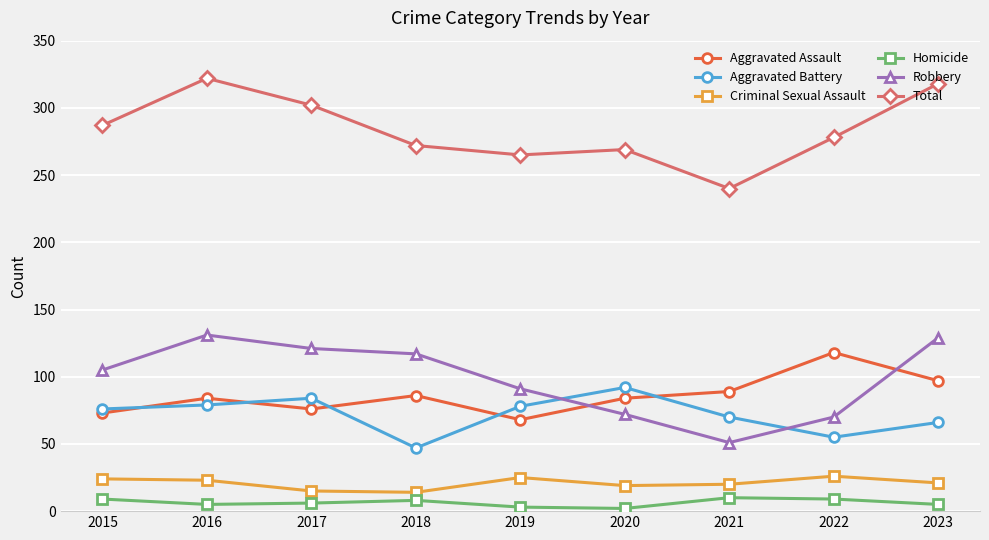

Rank the series by their maximum value, from highest to lowest.

Total, Robbery, Aggravated Assault, Aggravated Battery, Criminal Sexual Assault, Homicide